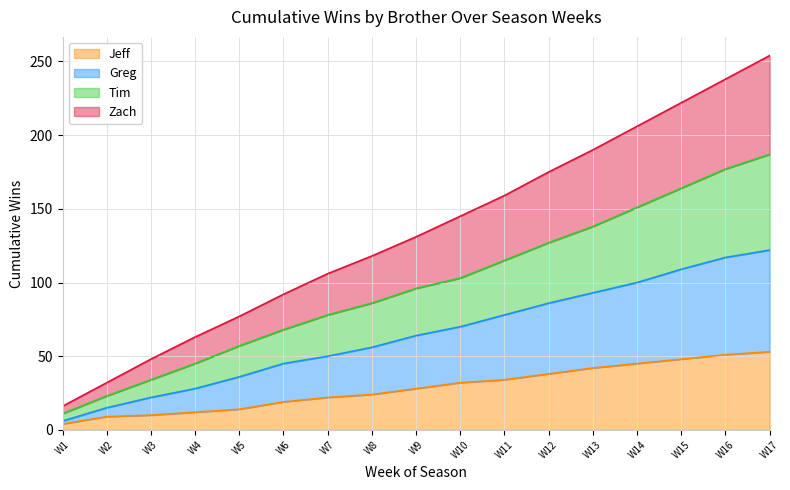

What is the highest value of the Jeff series?

53